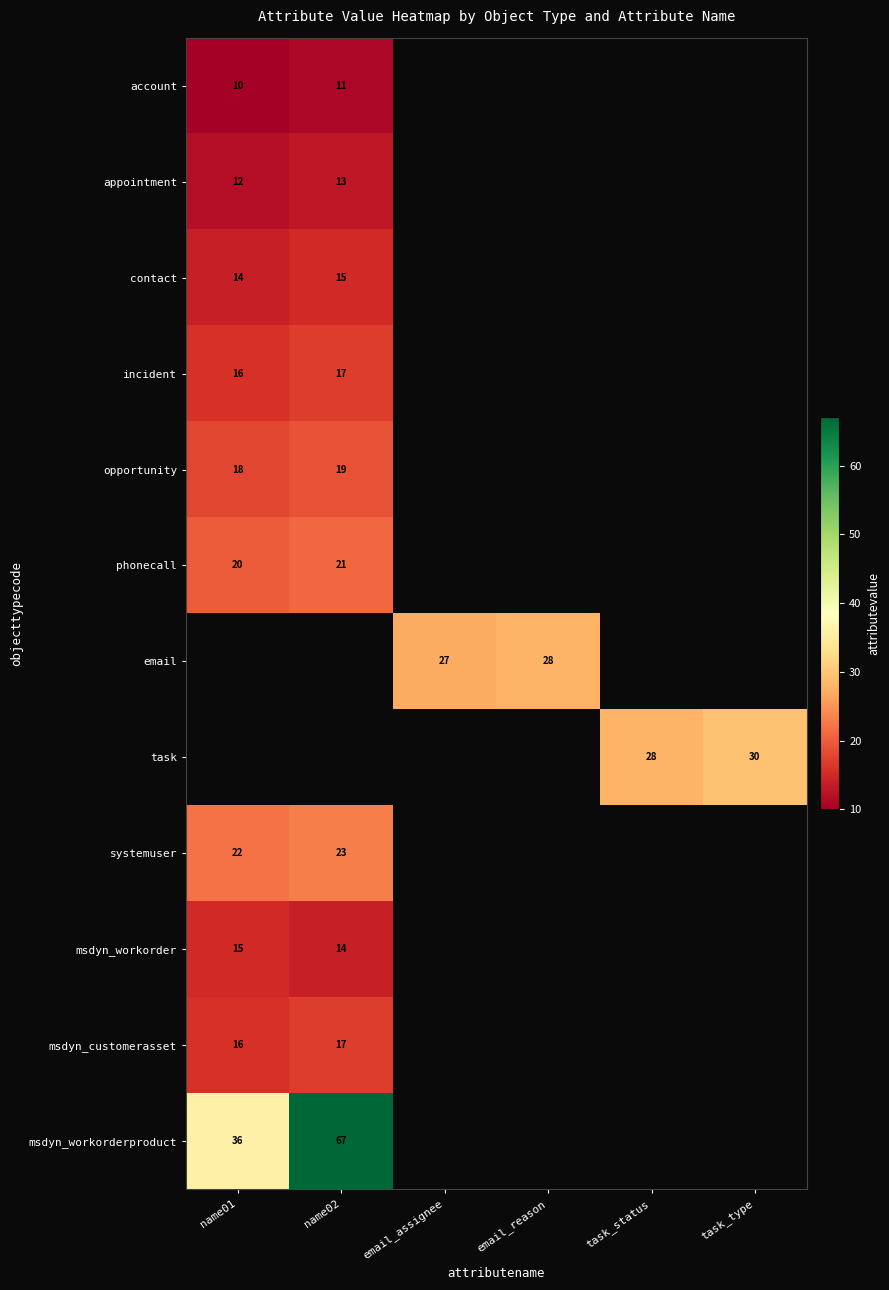

At how many categories does at least one series exceed 37?

1